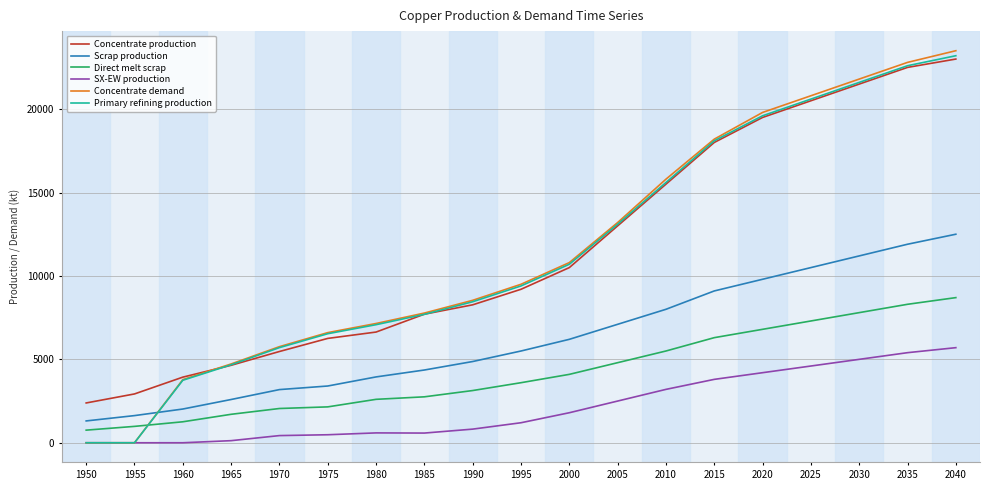

What is the greatest value displayed?

23500.0